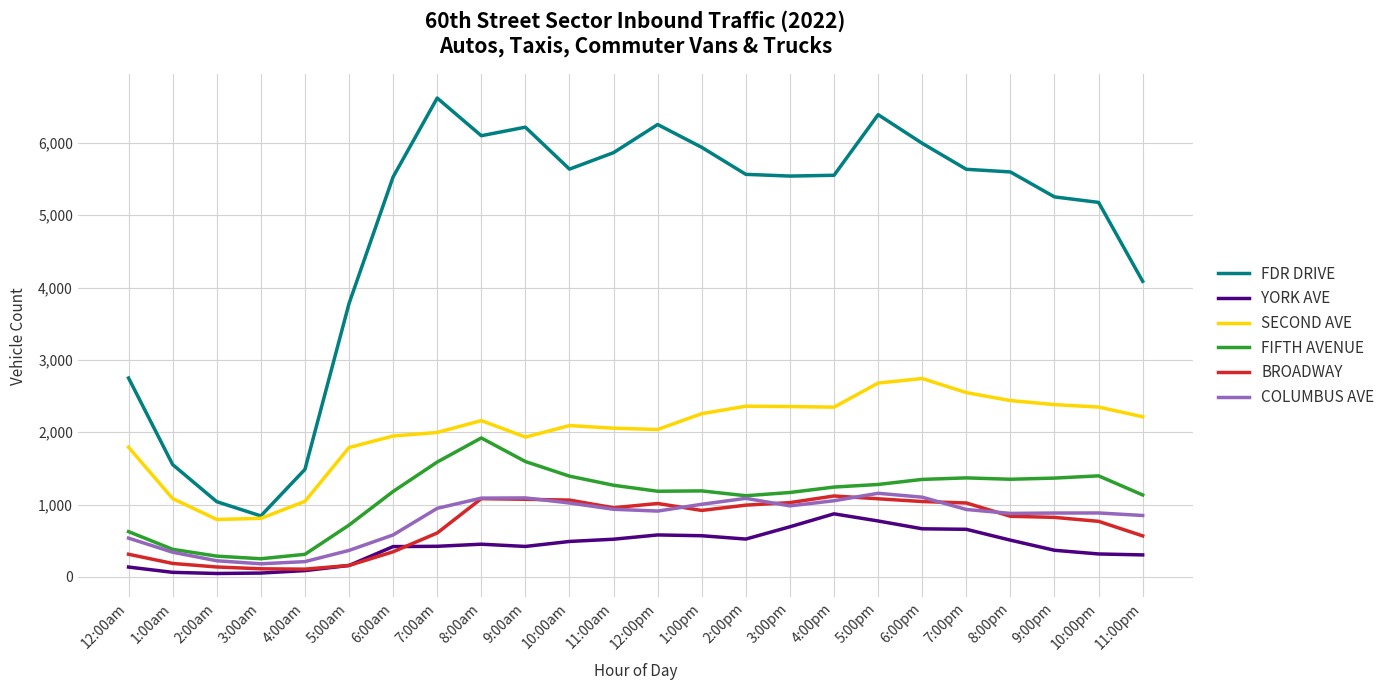

At which category is the sum across all series the highest?

5:00pm